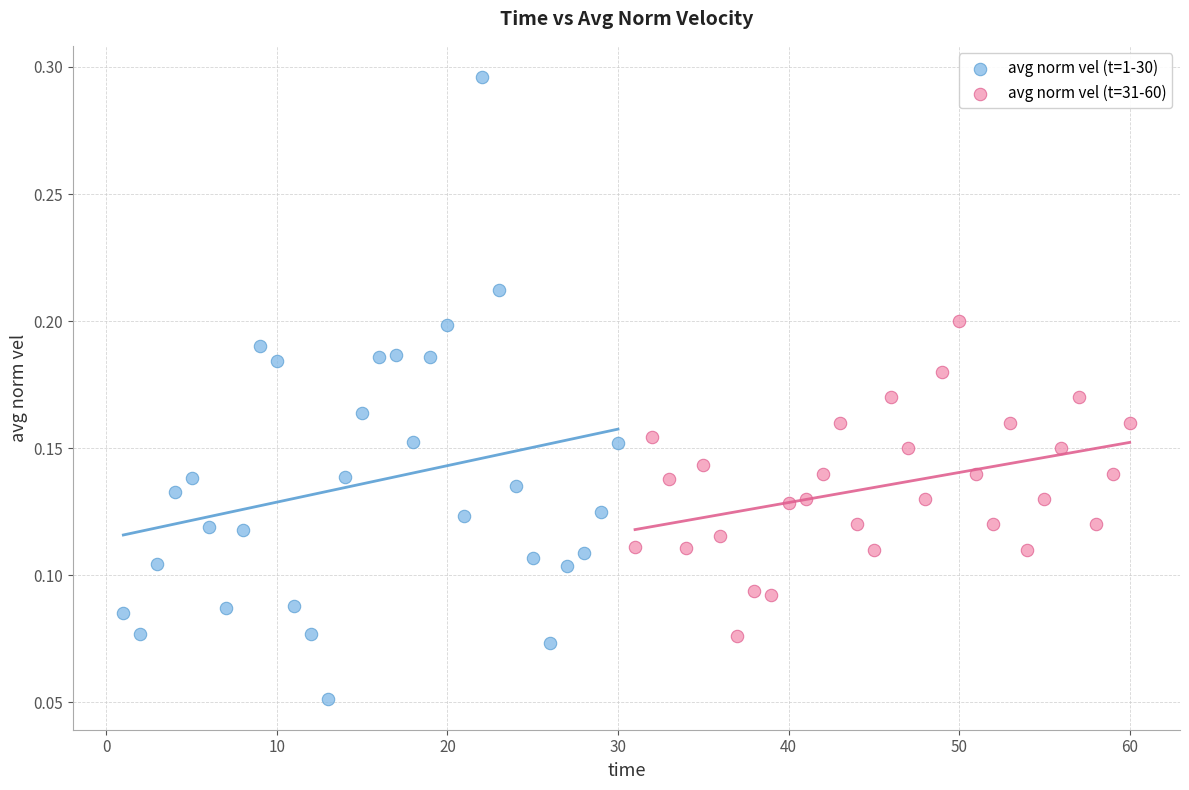

What are all the series names shown in the legend?

avg norm vel (t=1-30), avg norm vel (t=31-60)